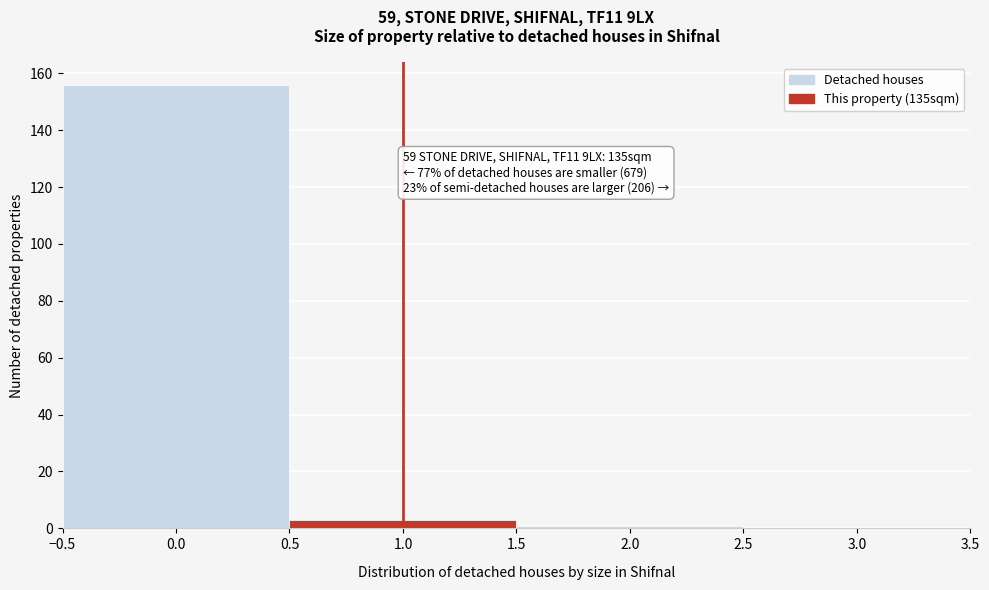

Which range on the x-axis has the tallest bar?

-0.5 to 0.5